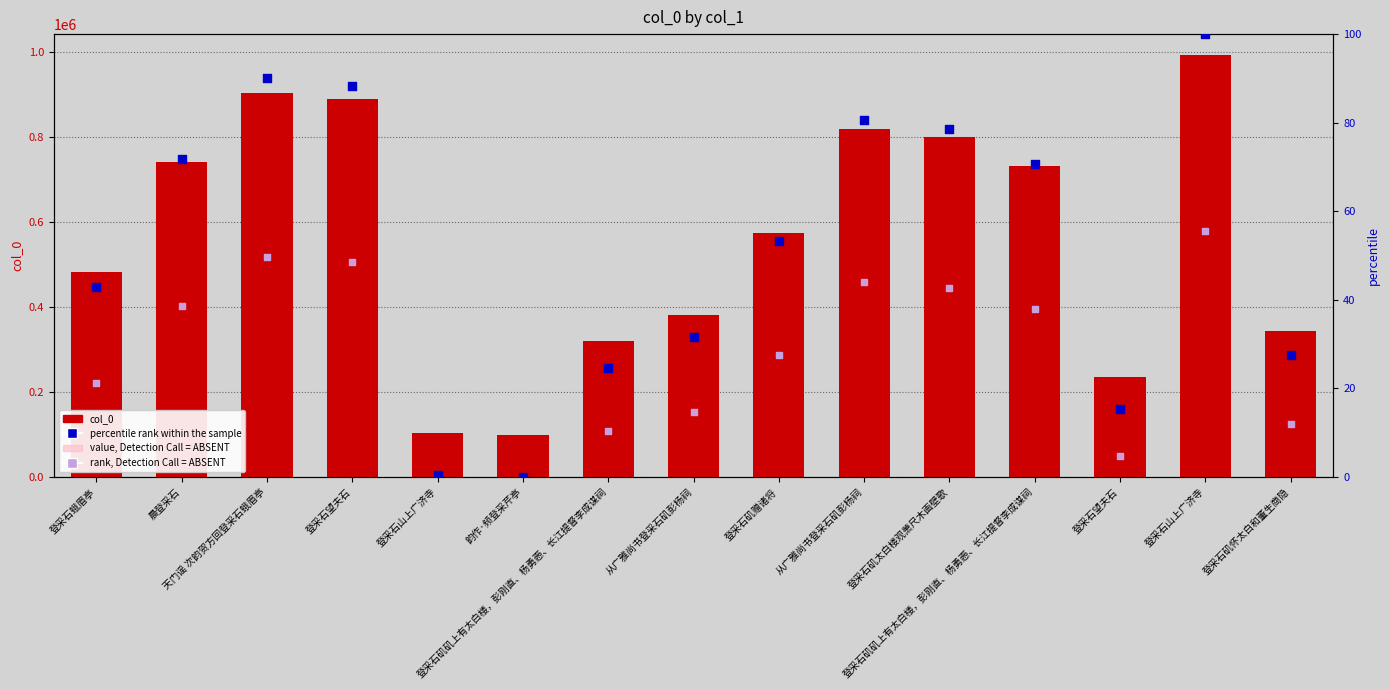

What are all the series names shown in the legend?

col_0, value, Detection Call = ABSENT, percentile rank within the sample, rank, Detection Call = ABSENT